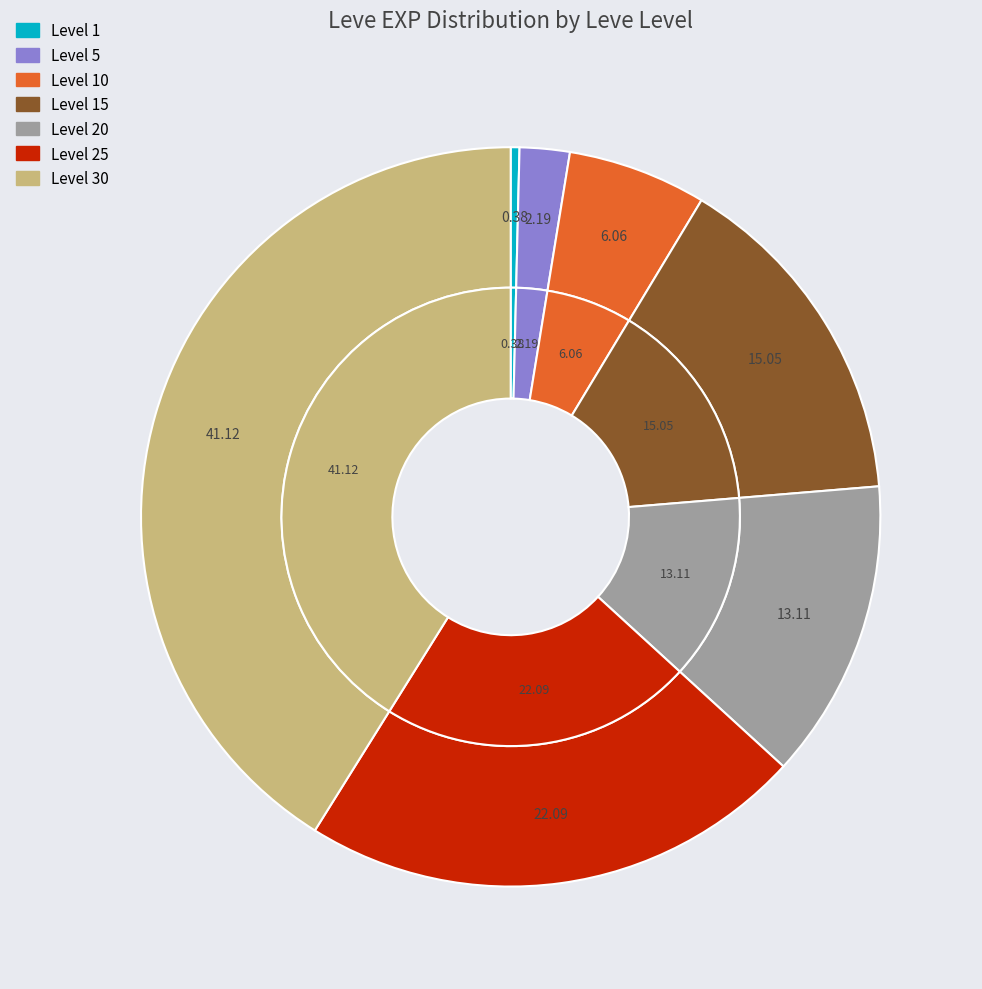

Which category has the biggest portion of the pie?

30